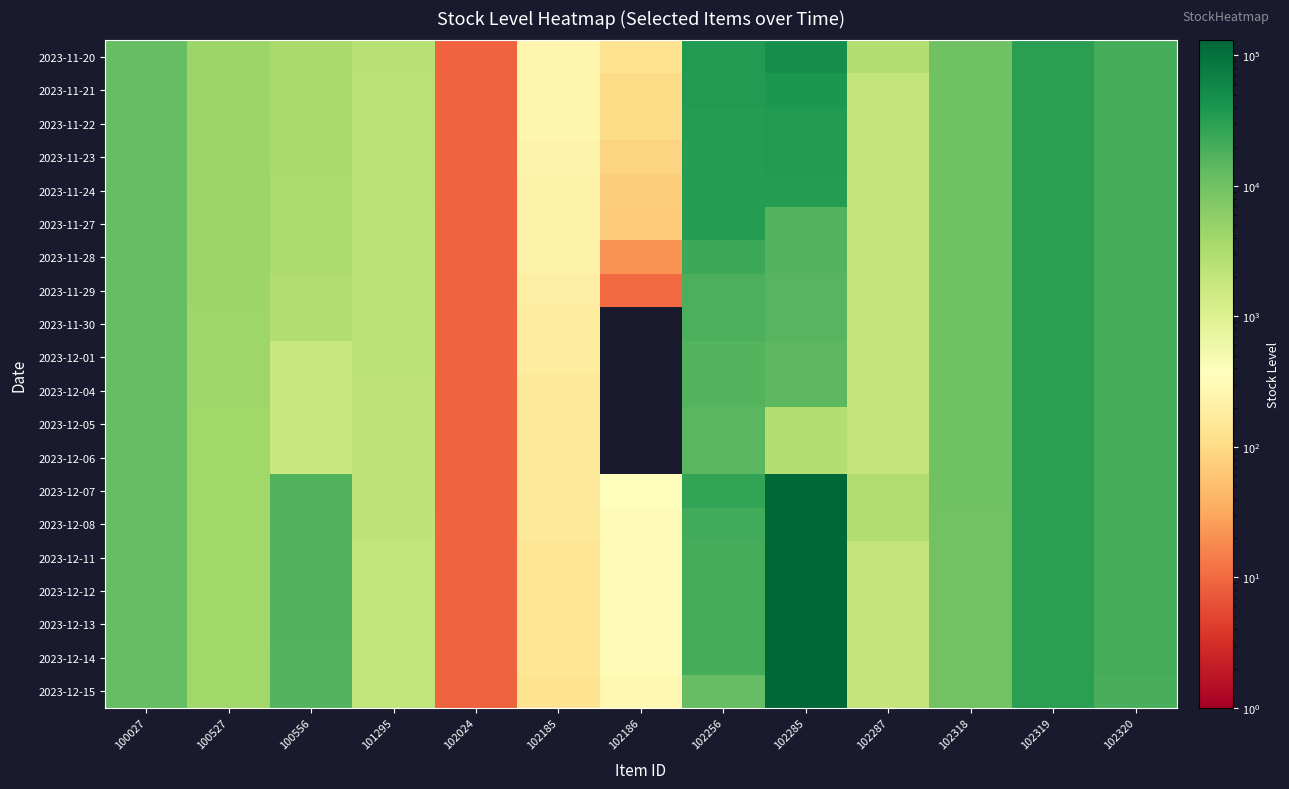

Count the number of categories in the chart.

13